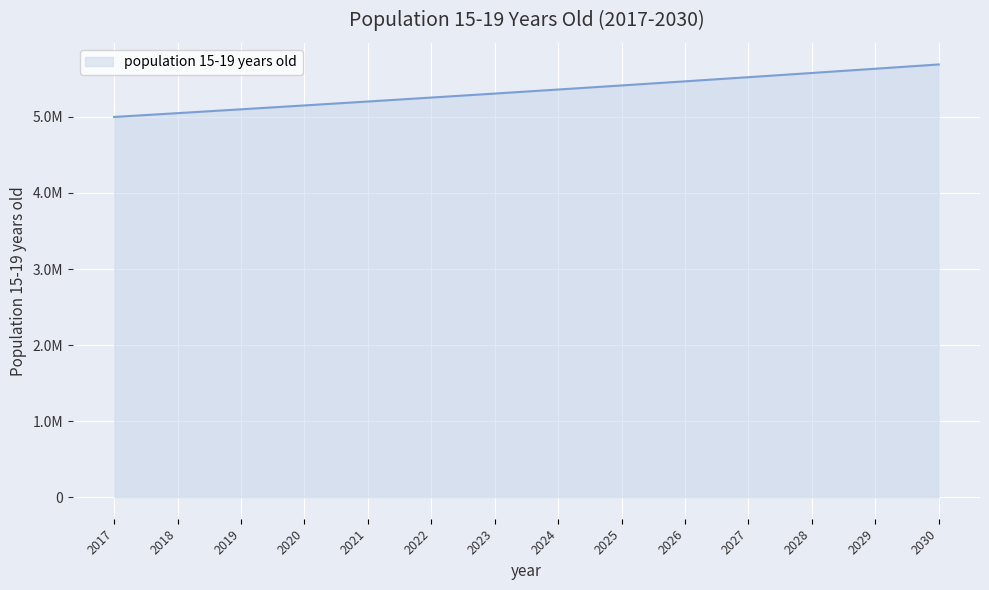

Reading right to left, list all the values displayed in this chart.

2030=5690466.4	2029=5634125.2	2028=5578341.7	2027=5523110.6	2026=5468426.4	2025=5414283.5	2024=5360676.8	2023=5307600.8	2022=5255050.3	2021=5203020.0	2020=5151505.0	2019=5100500.0	2018=5050000.0	2017=5000000.0